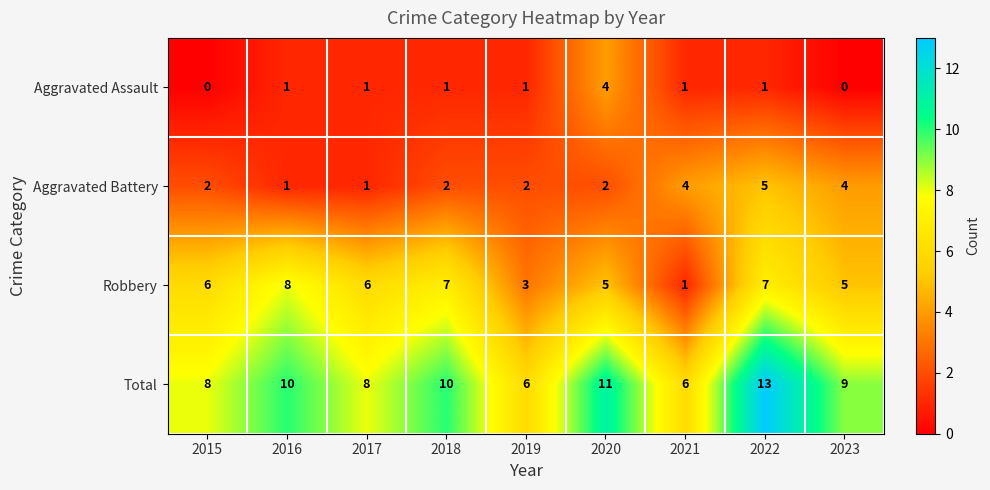

What is the lowest value of the Total series?

6